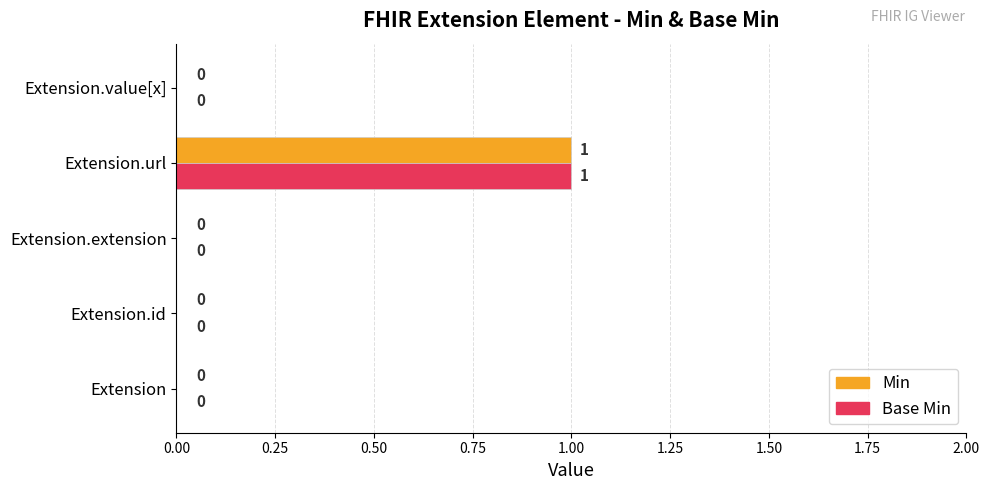

The Base Min series shows 1 at Extension.url. True or false?

True